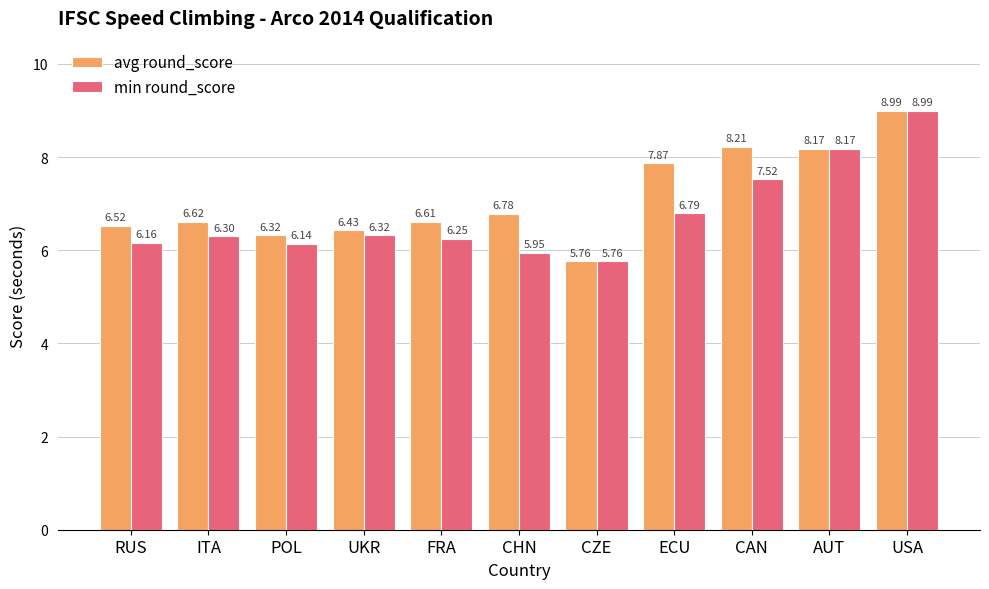

What is the difference between the avg round_score values at ITA and RUS?

0.1